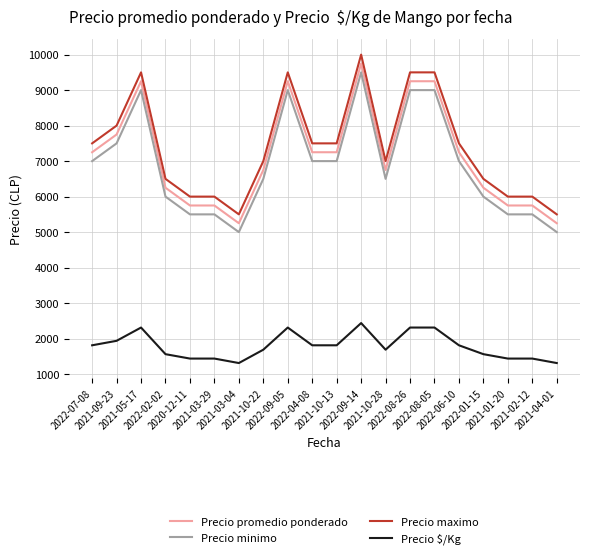

How many categories are shown in the chart?

20